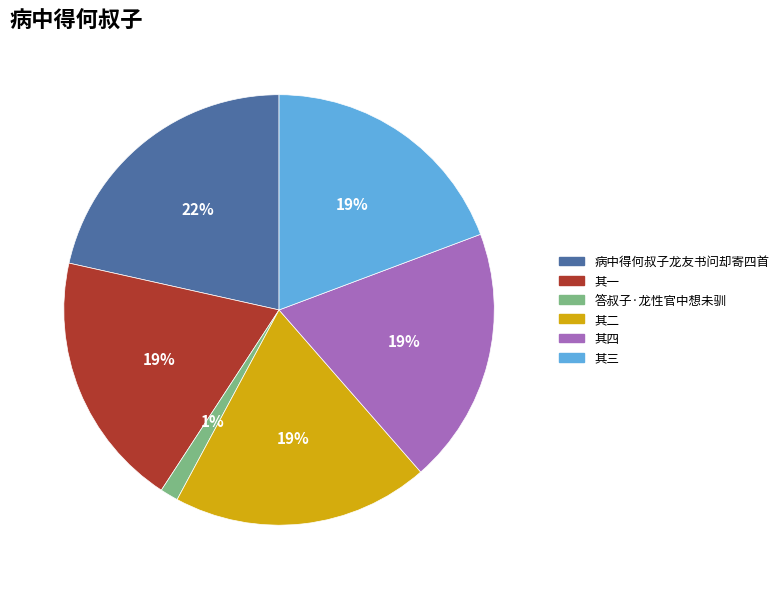

To the nearest percent, what is the average slice percentage?

17%